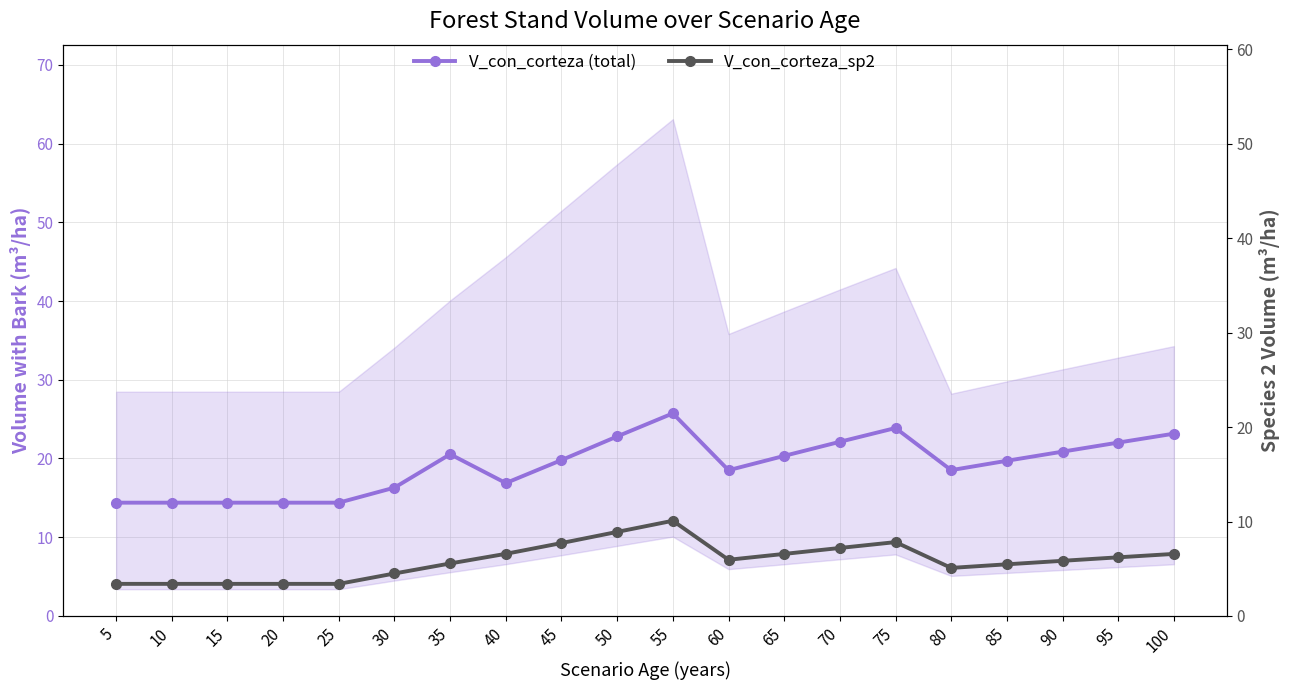

What is the minimum value for V_con_corteza (total)?

14.4